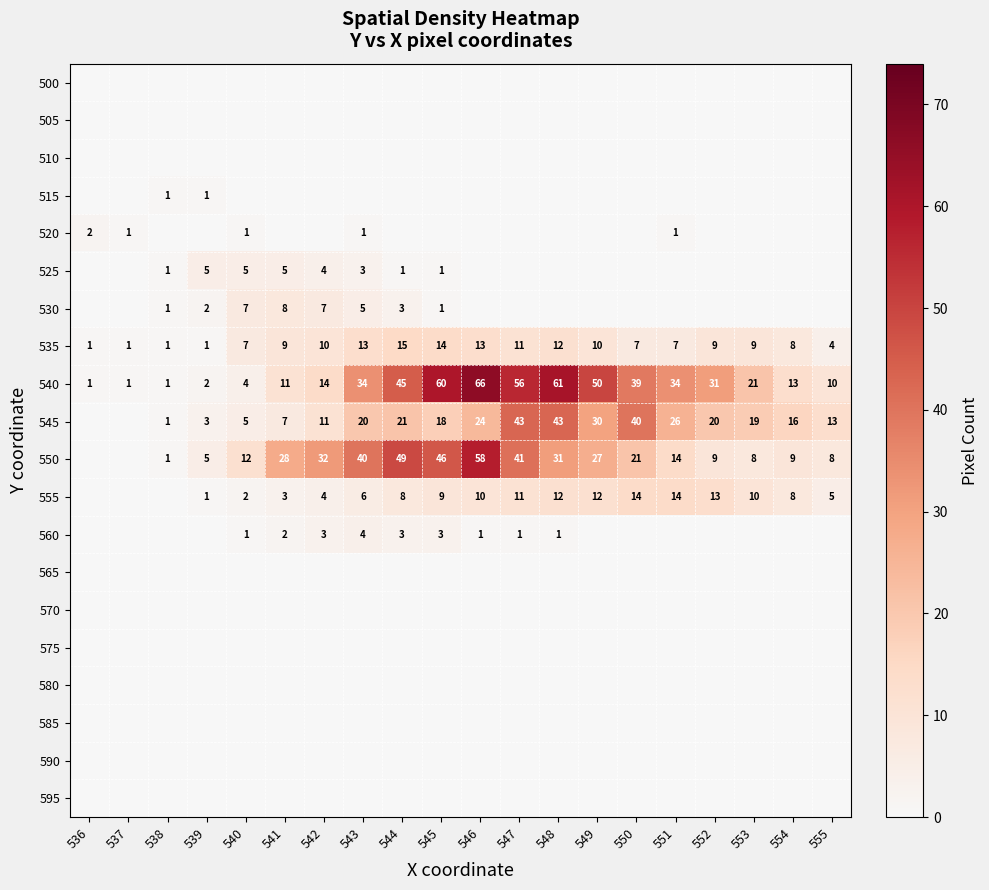

The value of 545 at 545 is 18. True or false?

True